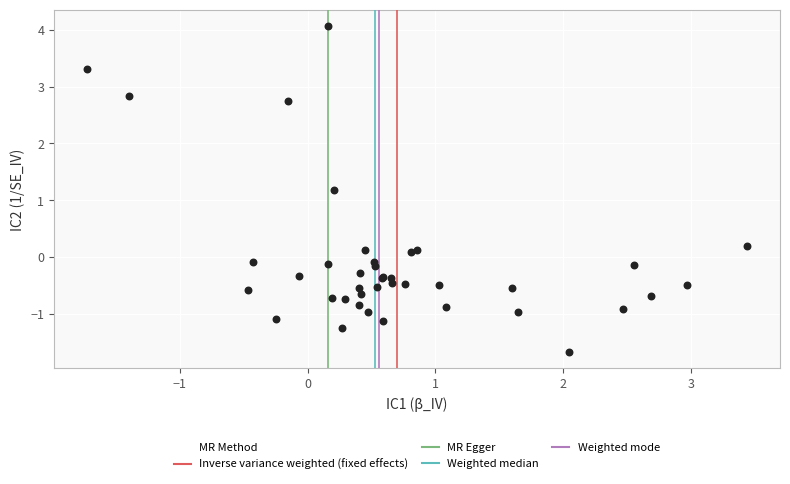

What Y value in the scatter plot is closest to 1?

1.2